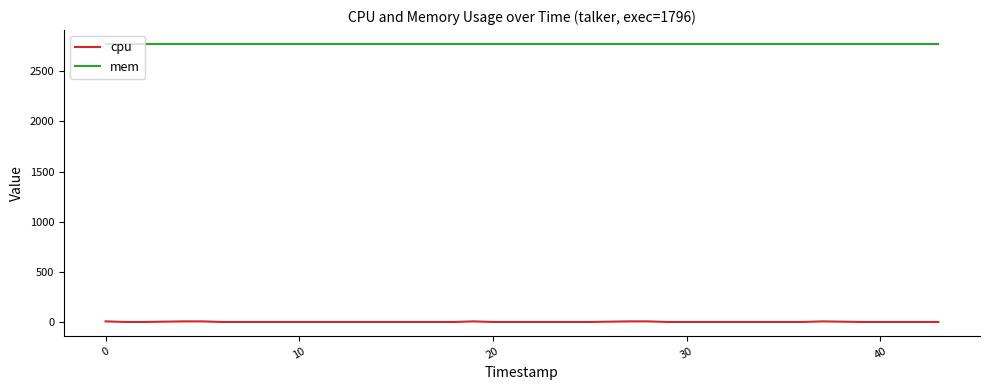

What is the greatest value displayed?

2772.0